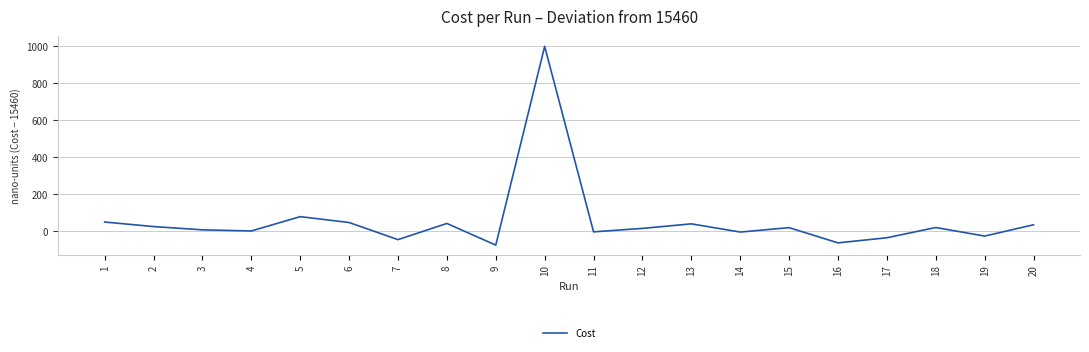

What is the change in value from 16 to 19?

+36.8